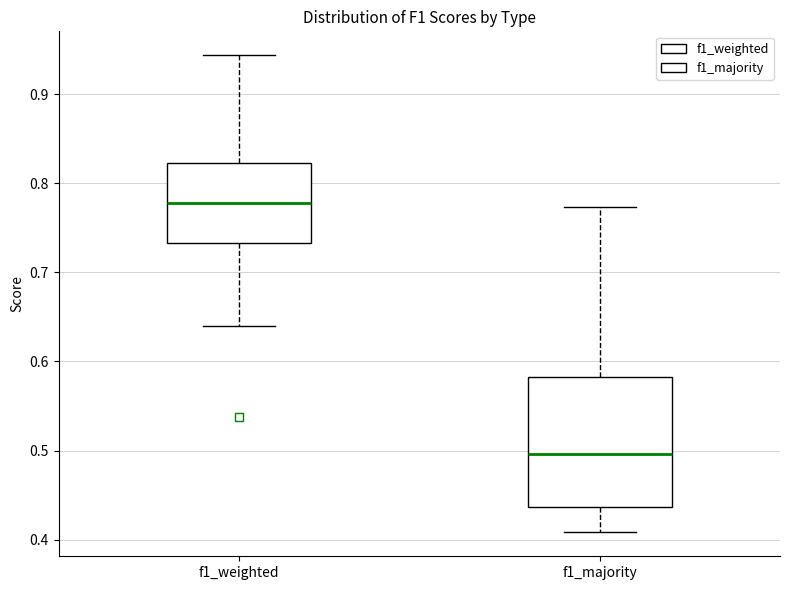

Where is the upper edge of the box for f1_majority on the y-axis? The values are not printed on the chart, so give them approximately, as read against the axis.

0.58